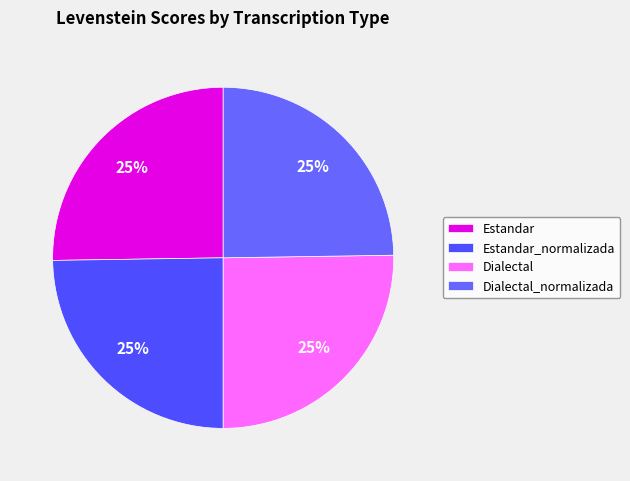

How many slices are in this pie chart?

4